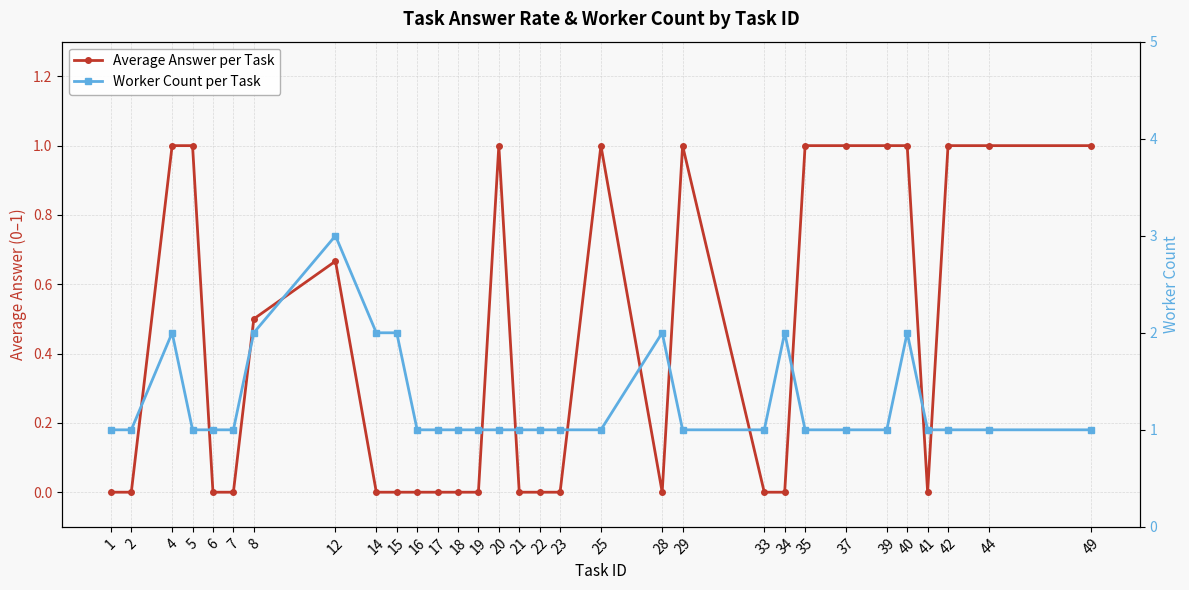

True or false: Worker Count per Task and Average Answer per Task intersect in this chart.

False